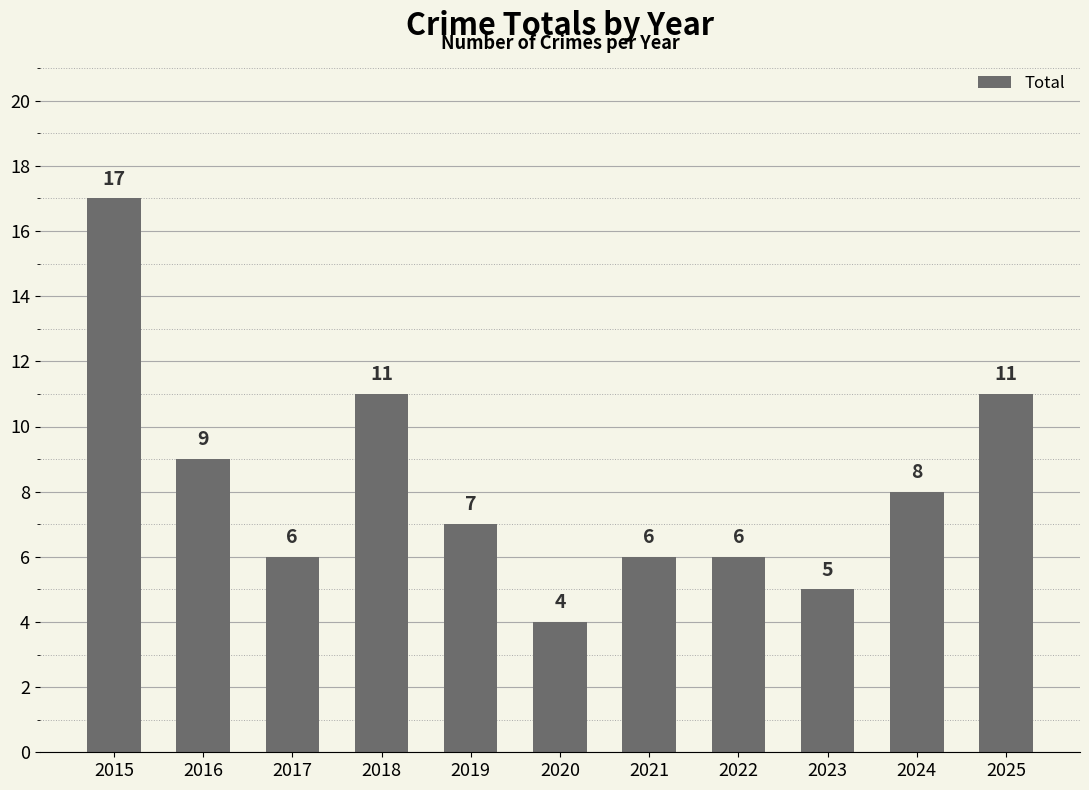

Reading left to right, extract all data points from this chart.

2015=17	2016=9	2017=6	2018=11	2019=7	2020=4	2021=6	2022=6	2023=5	2024=8	2025=11